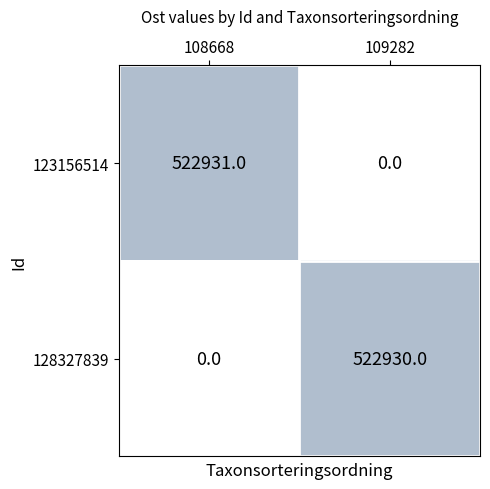

Rank the series at 108668 from highest to lowest value.

123156514, 128327839